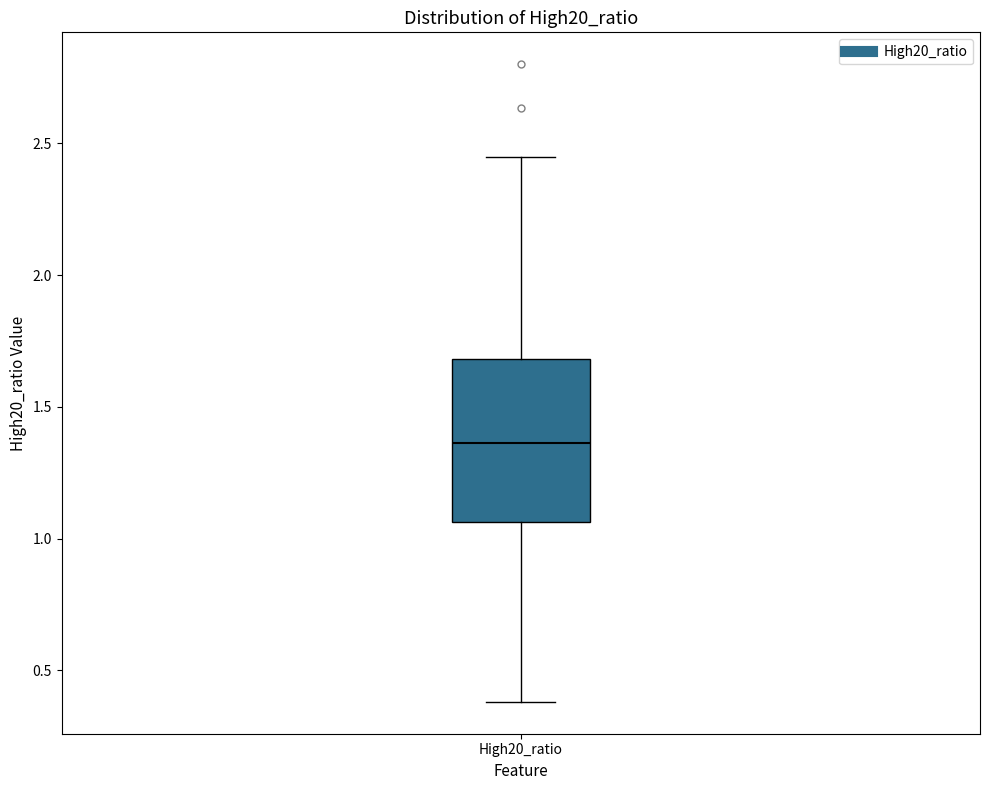

Read this box plot against the y-axis: the position of the median line, the range covered by the box, and the ends of both whiskers. The values are not printed on the chart, so give them approximately, as read against the axis.

median 1.35, box 1.05 to 1.70, whiskers 0.40 to 2.45